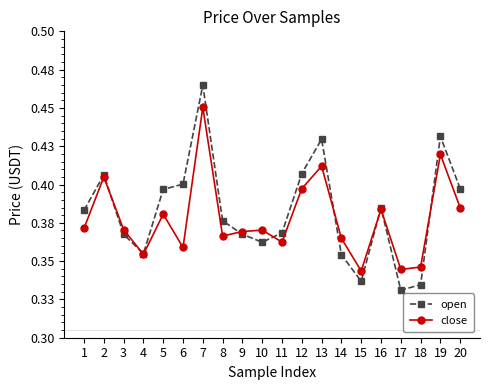

What is the sum of the open values at 20 and 3?

0.8